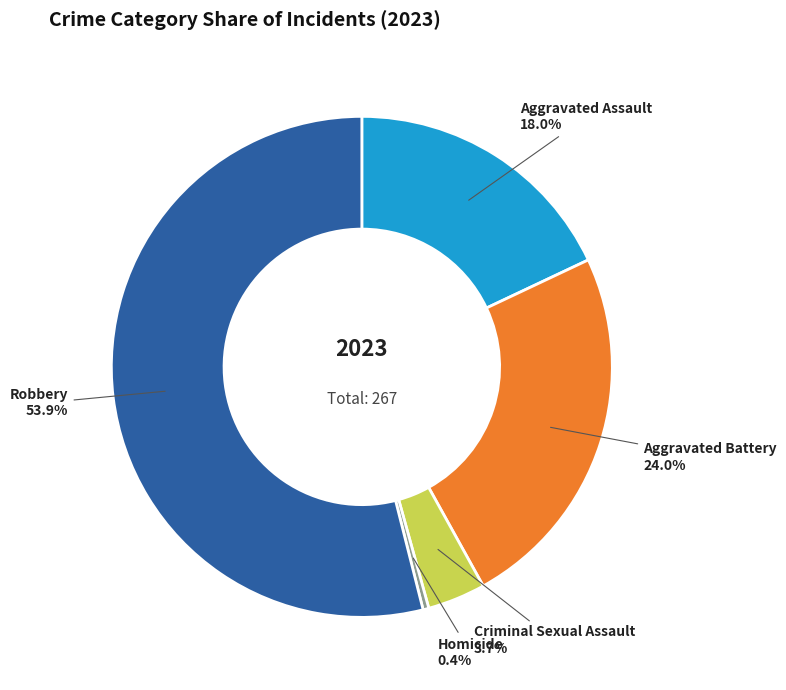

Between Aggravated Battery and Homicide, which is larger?

Aggravated Battery